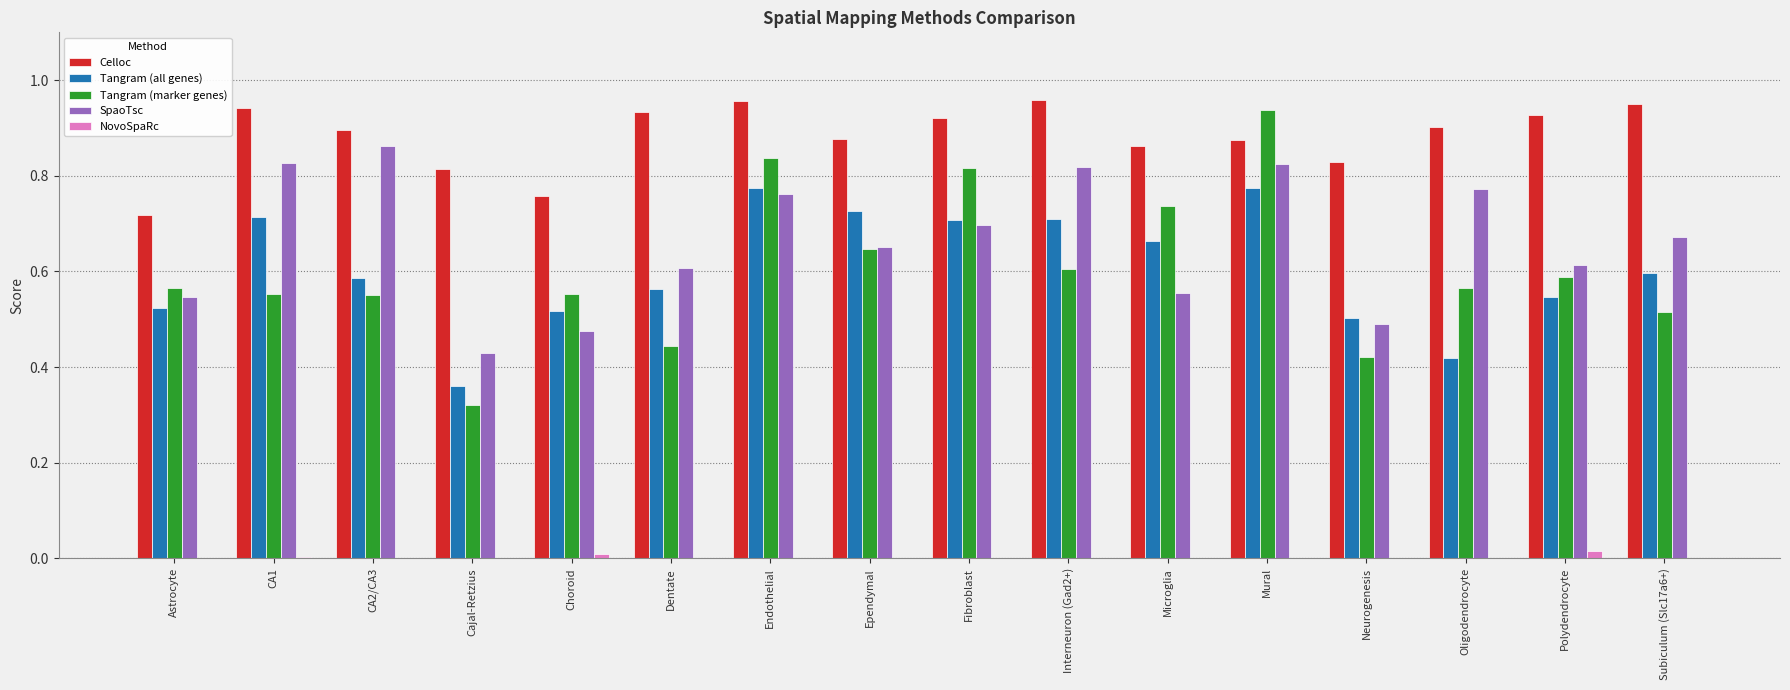

The value of Celloc at Neurogenesis is 0.4. True or false?

False